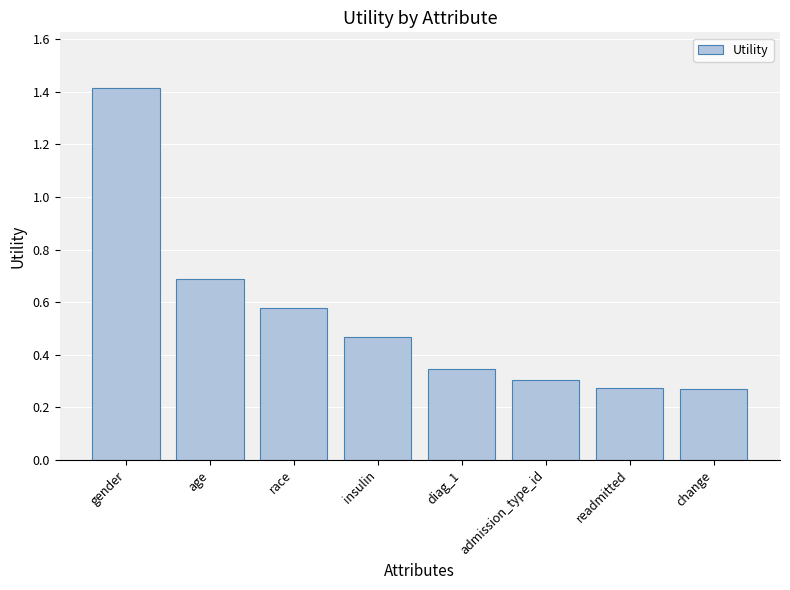

The chart shows a value of 0.3 at race. True or false?

False